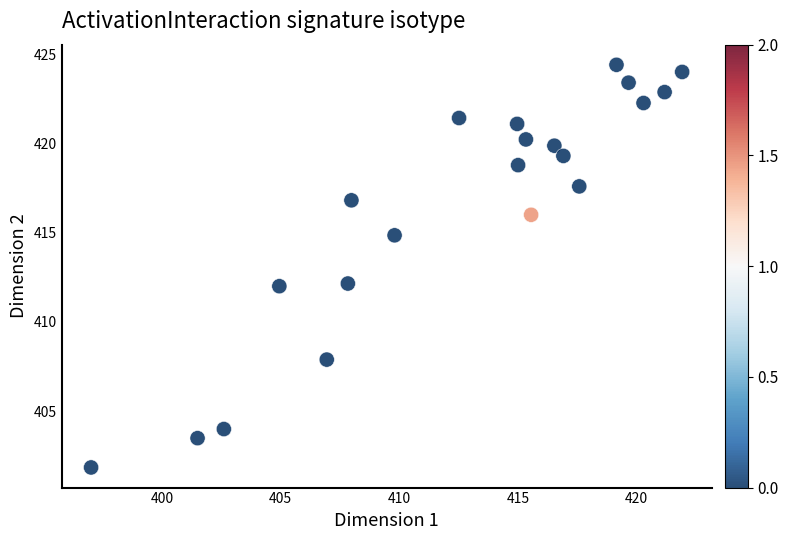

What is the range of X values (max minus min)?

24.9